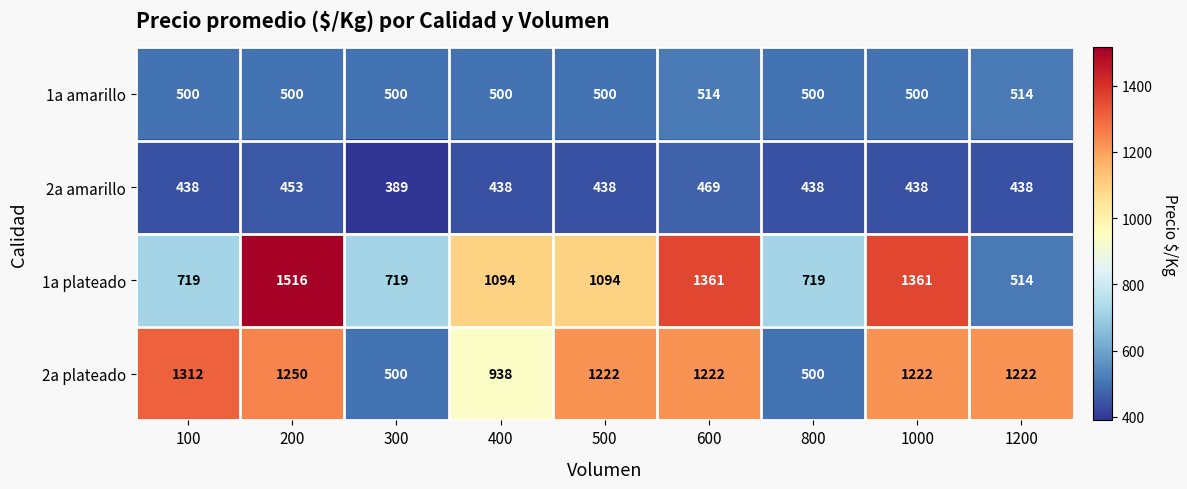

At which category is the sum across all series the highest?

200